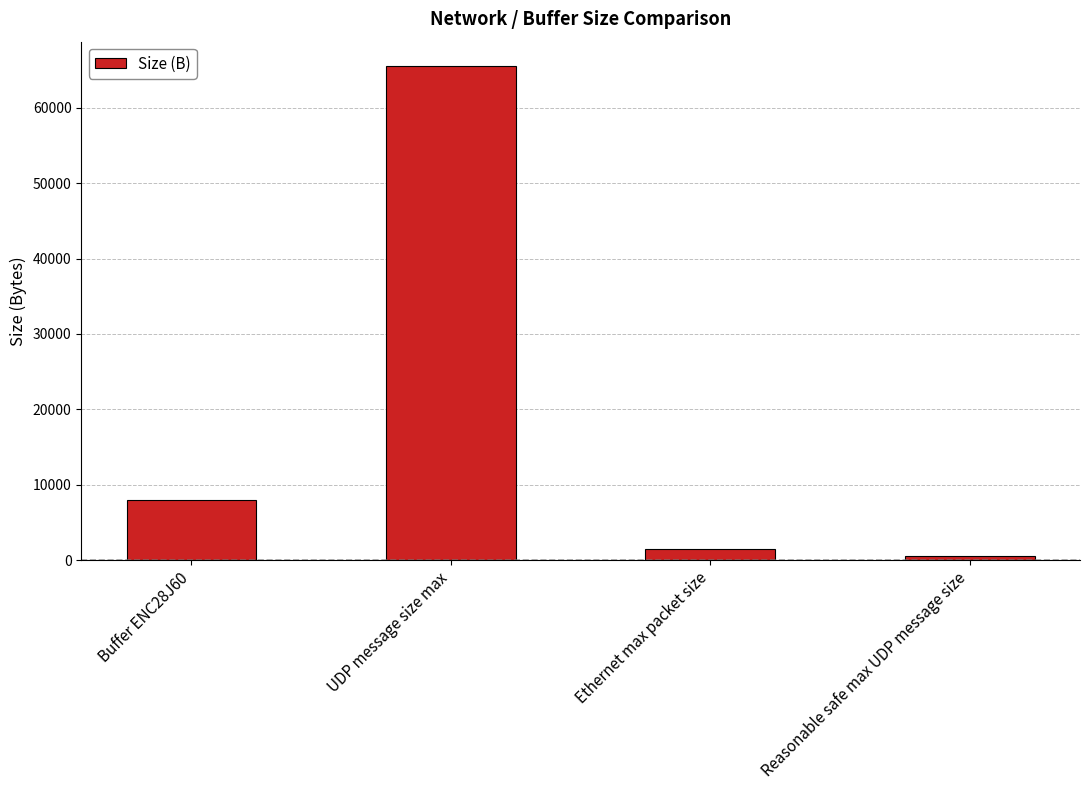

What is the ratio of the value at Reasonable safe max UDP message size to the value at Ethernet max packet size?

0.3